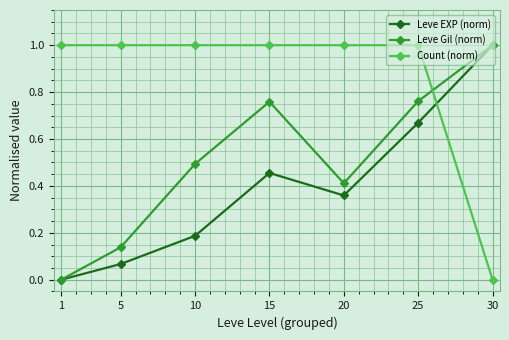

What is the difference between the highest and lowest values at 5?

0.9